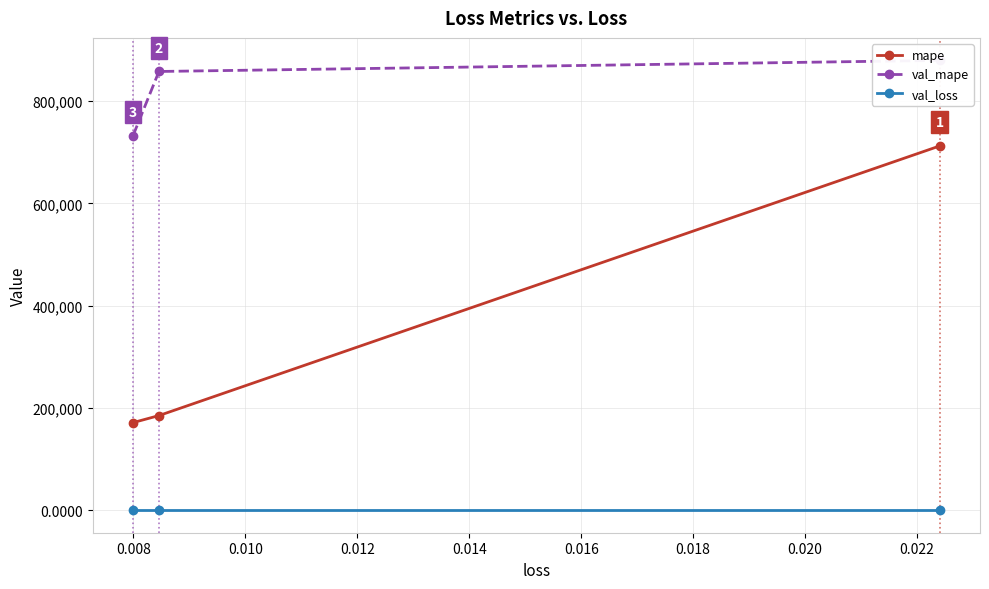

How many lines are shown in the chart?

3